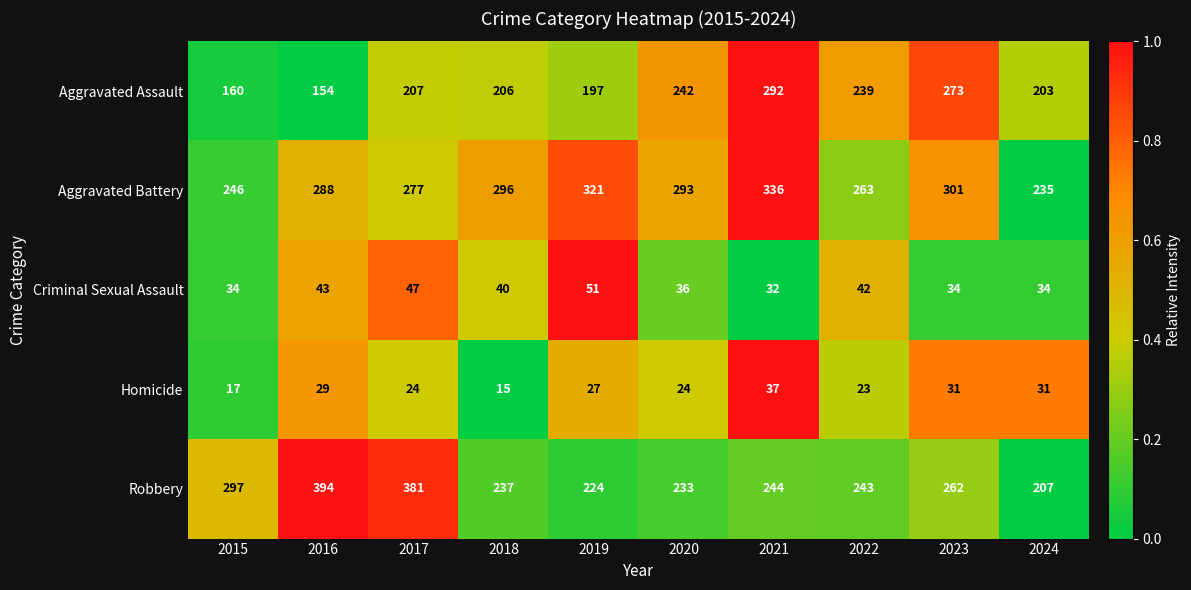

Is it true that Aggravated Battery equals 127 at 2016?

False